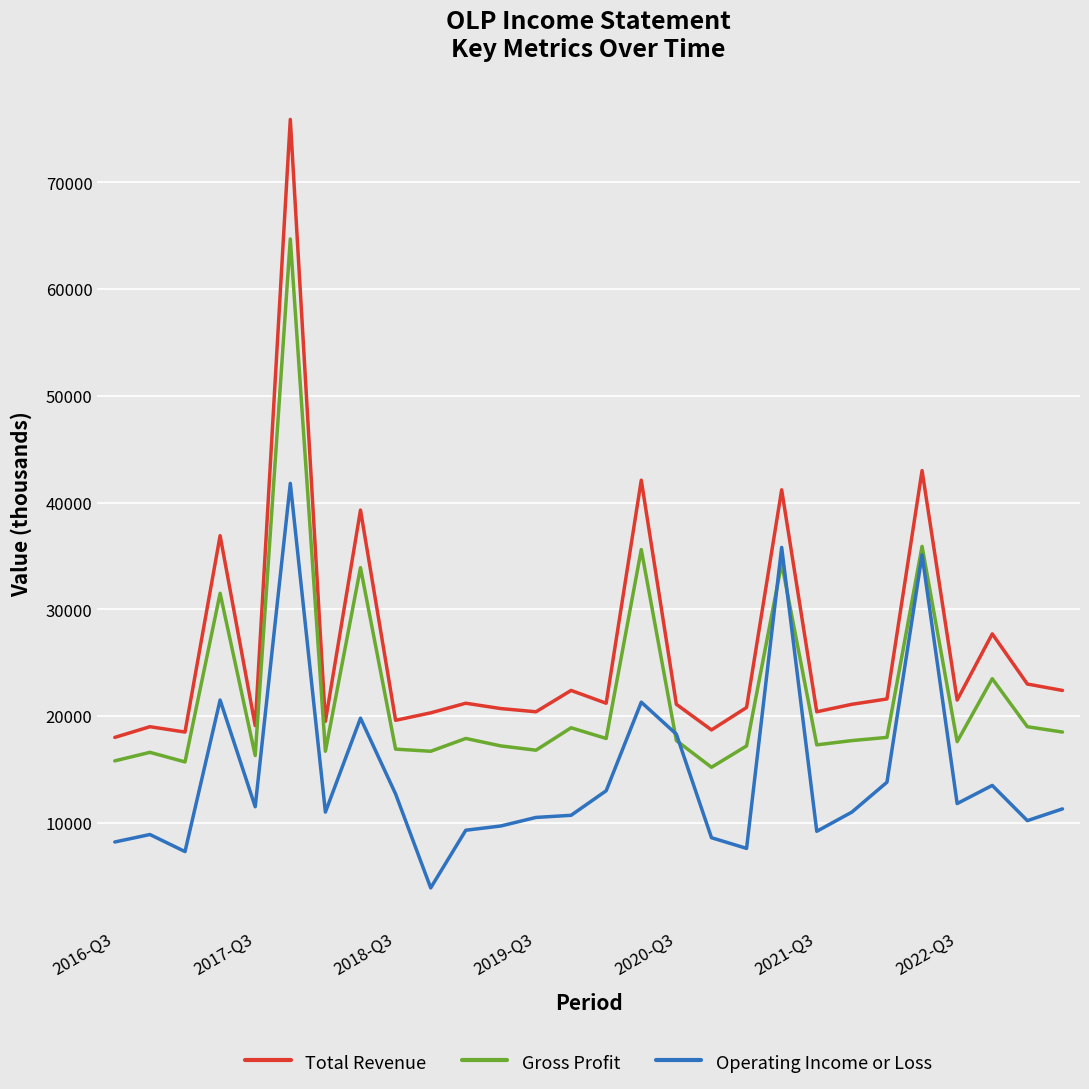

Which series has the largest total across all categories?

Total Revenue